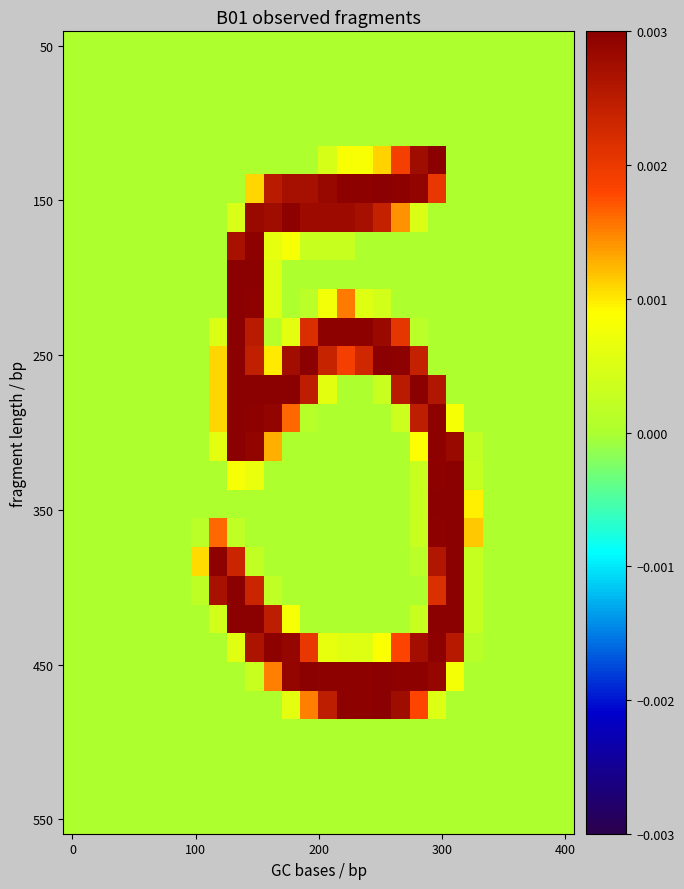

At which category is the sum across all series the highest?

20